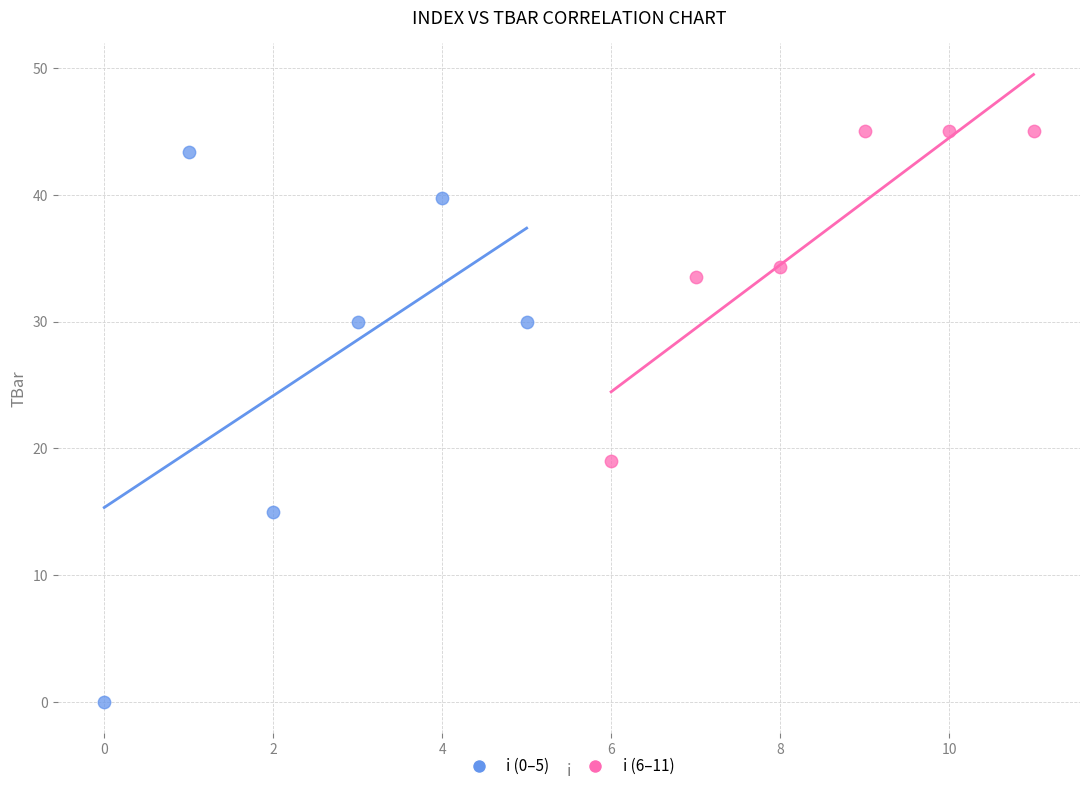

Which series contains the highest Y value?

i (6–11)